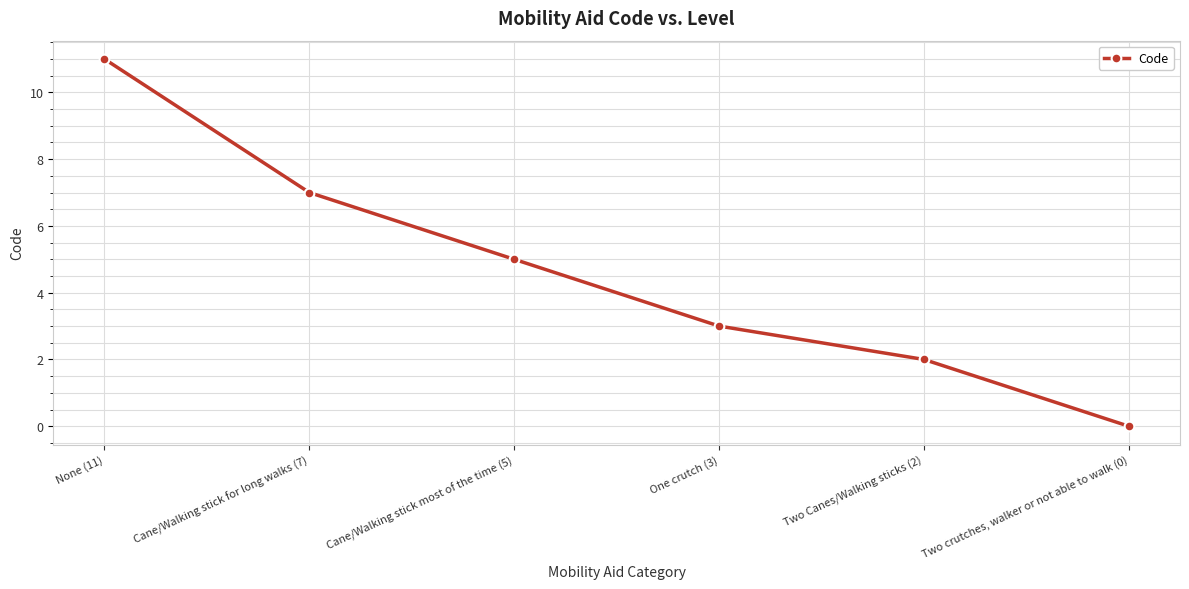

What is the label of the 4th point from the left?

One crutch (3)